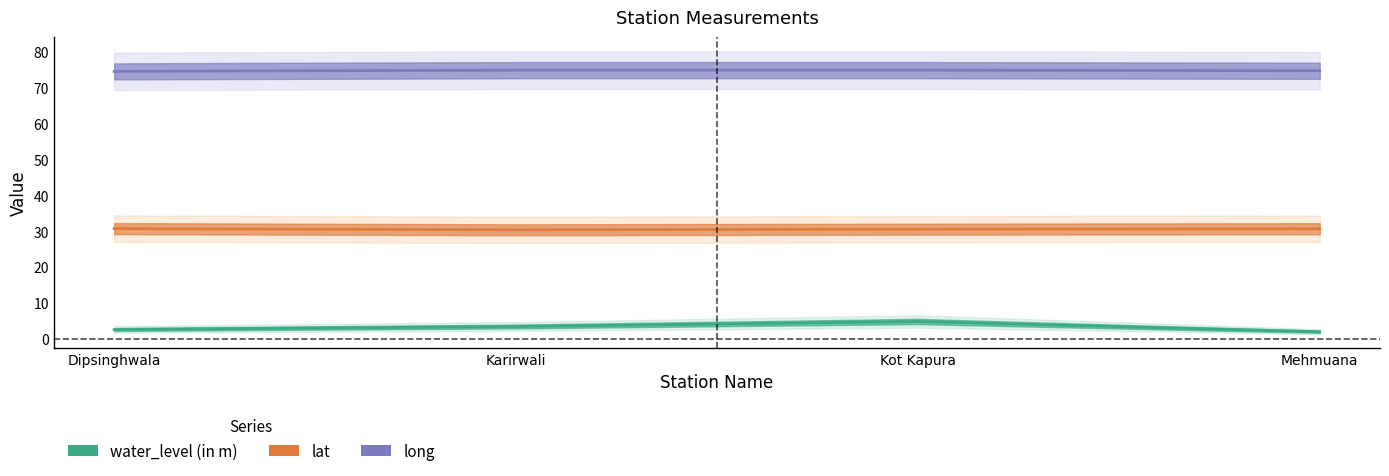

What is the average value of the lat series?

30.6